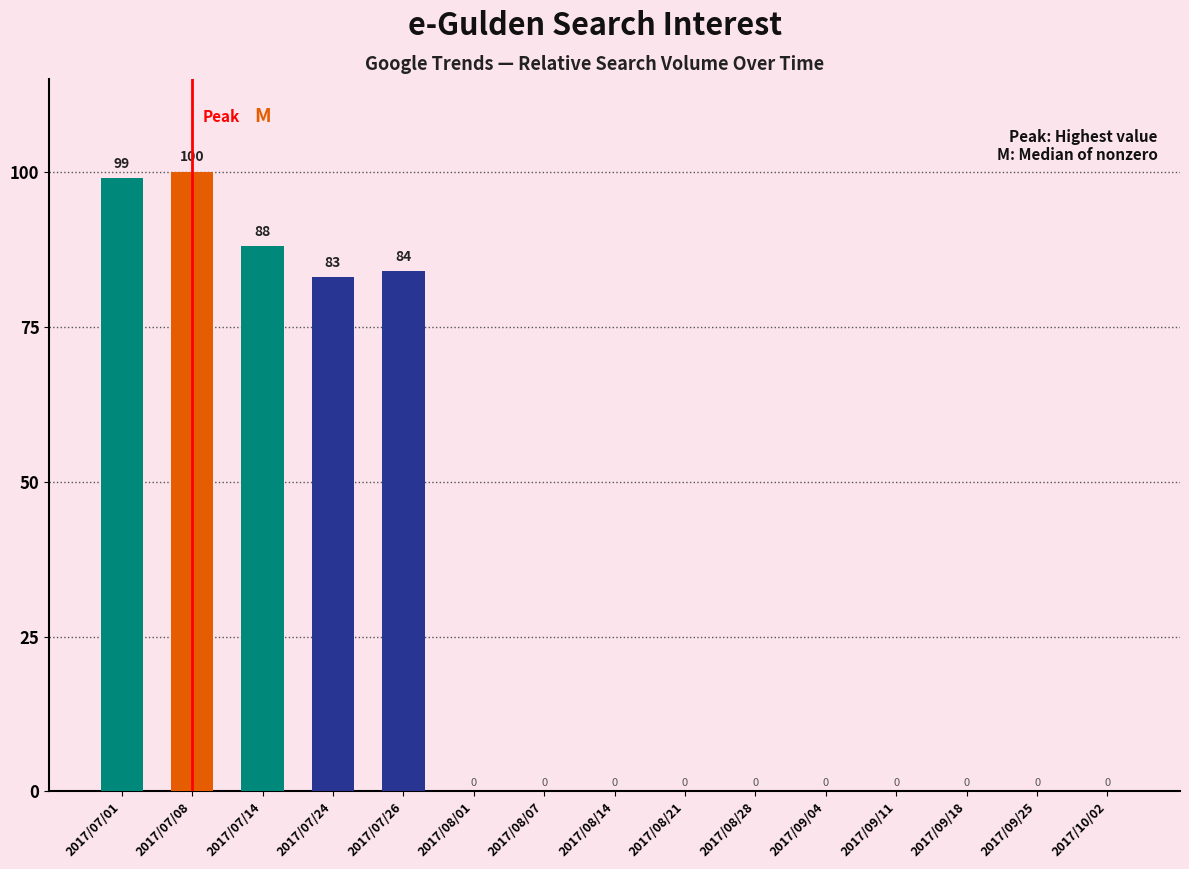

Reading right to left, extract all data points from this chart.

2017/10/02=0	2017/09/25=0	2017/09/18=0	2017/09/11=0	2017/09/04=0	2017/08/28=0	2017/08/21=0	2017/08/14=0	2017/08/07=0	2017/08/01=0	2017/07/26=84	2017/07/24=83	2017/07/14=88	2017/07/08=100	2017/07/01=99